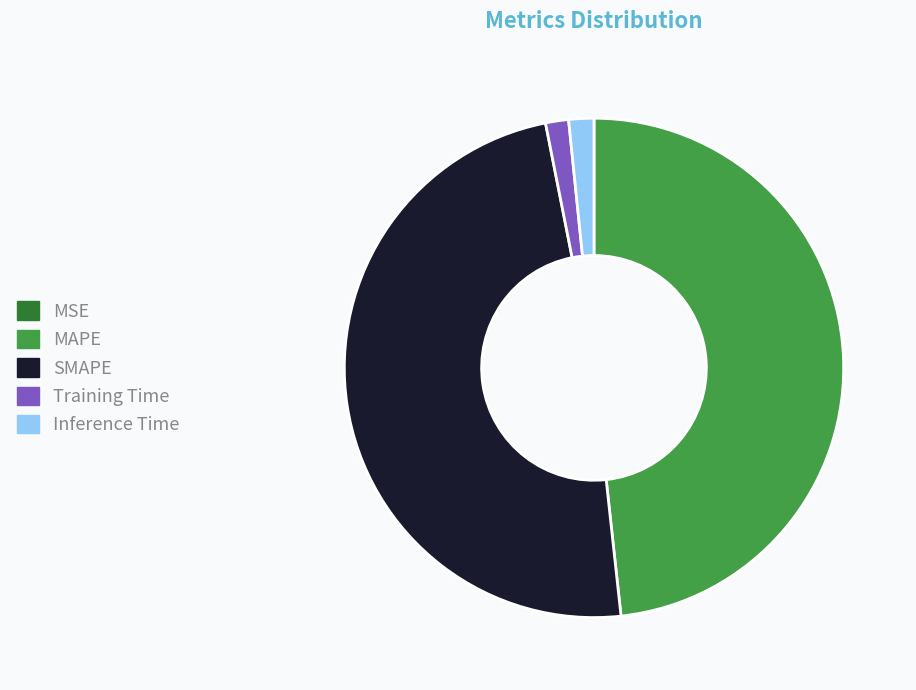

Between SMAPE and Training Time, which is larger?

SMAPE